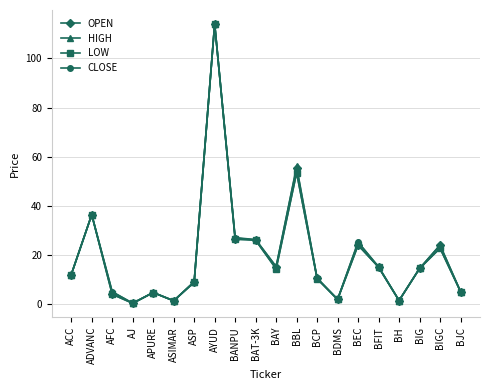

What is the label of the 13th point from the left?

BCP